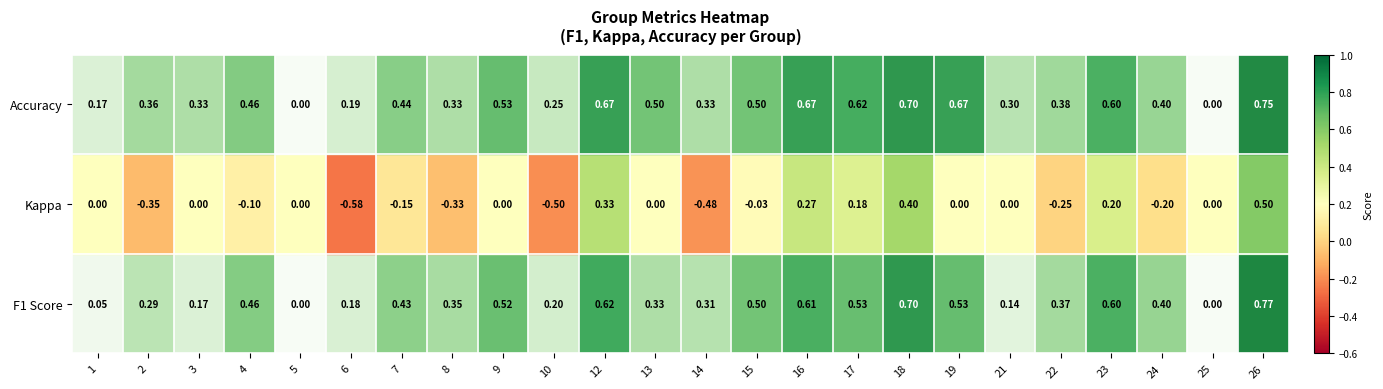

Between 4 and 17, which series saw the biggest shift?

Kappa